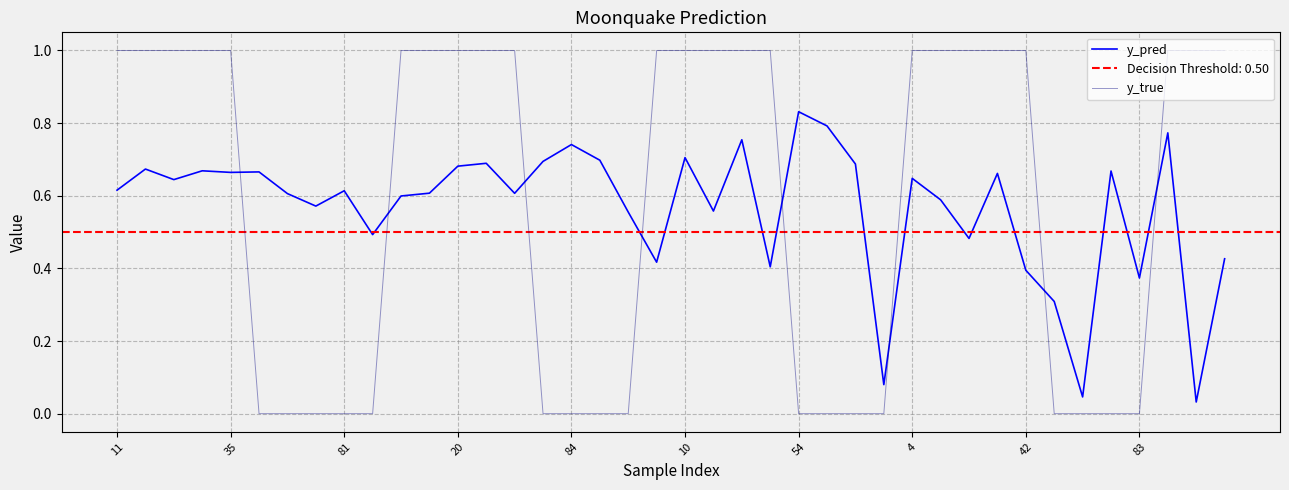

After their last crossing, which series has the higher values: y_true or y_pred?

y_true